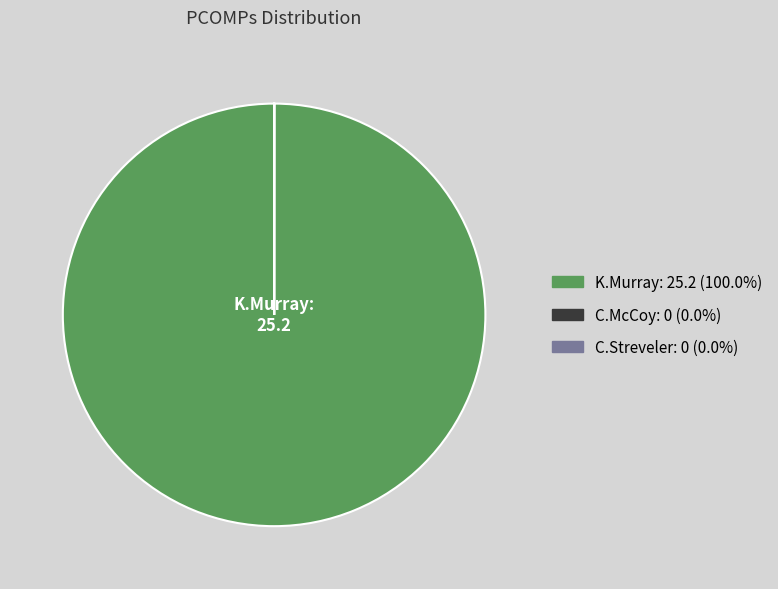

Rank the categories by value from lowest to highest.

C.McCoy, C.Streveler, K.Murray